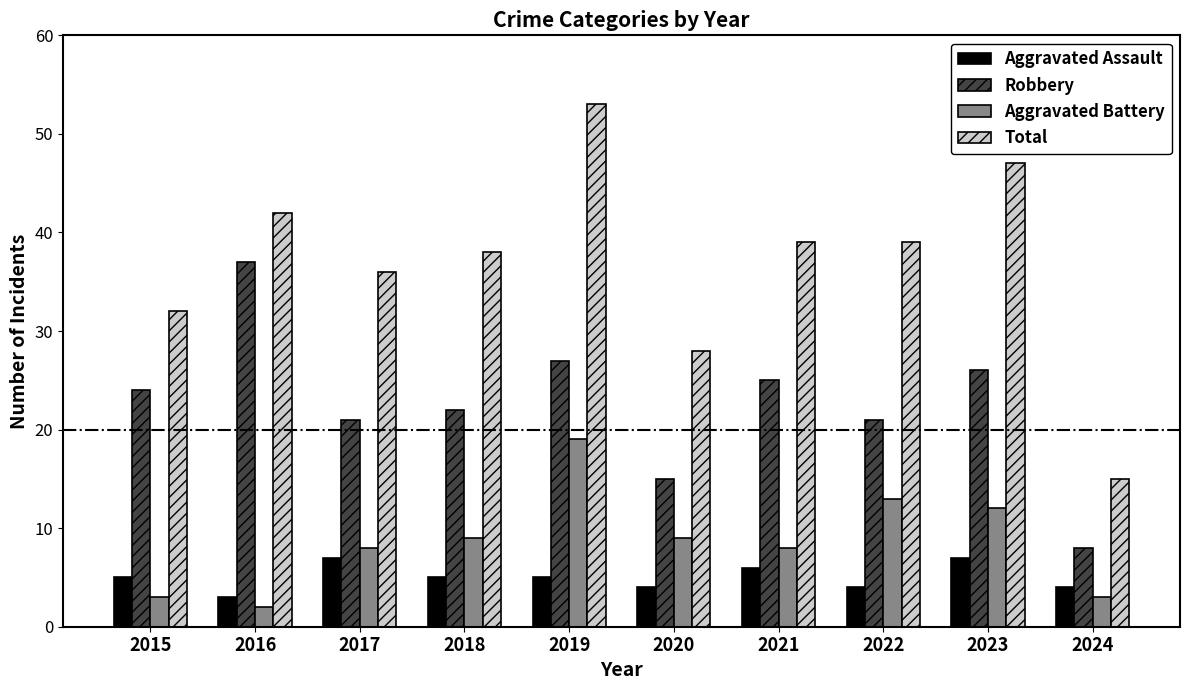

Is it true that Total equals 50 at 2018?

False